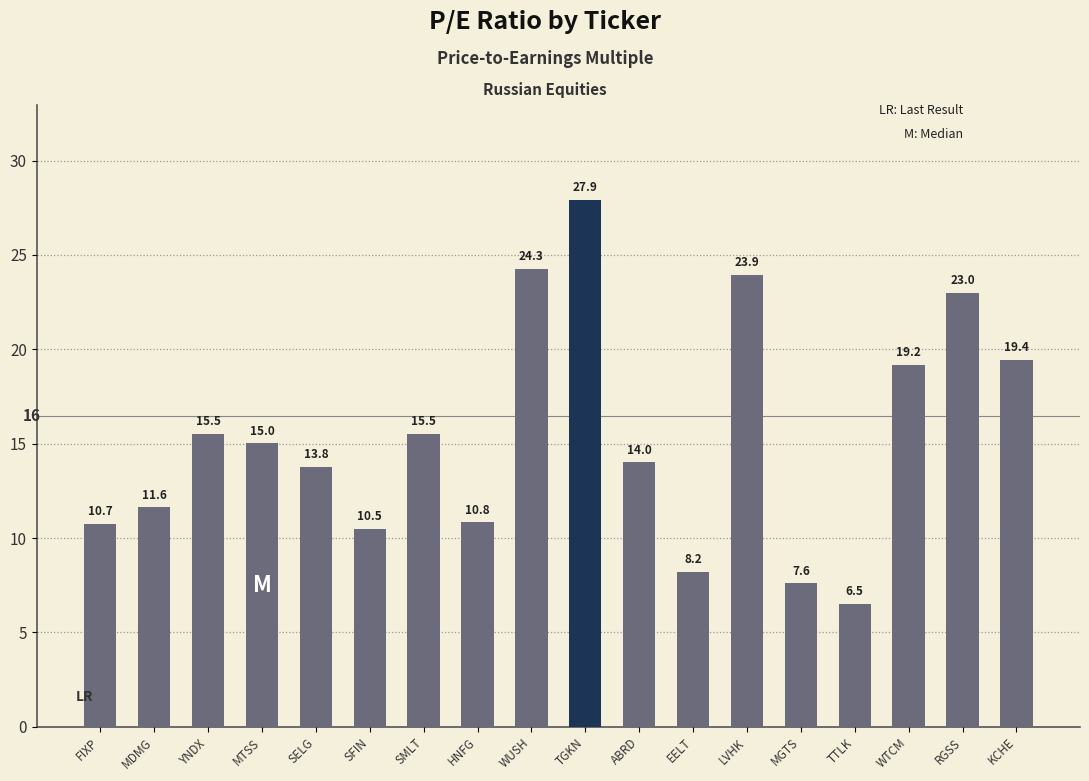

What is the average value?

15.4